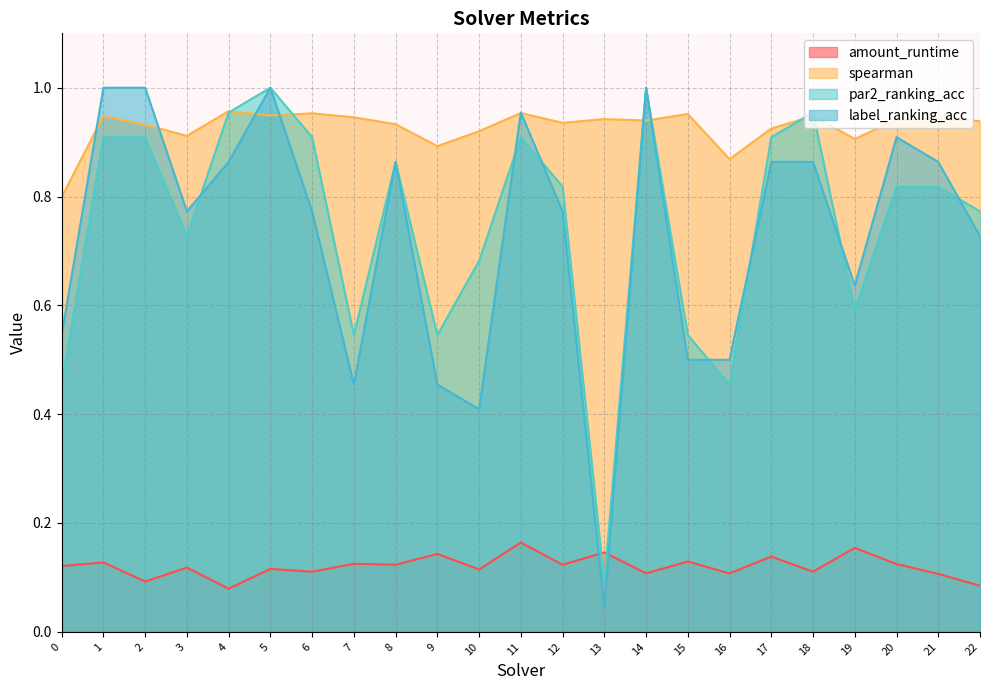

What is the total value across all series at 0?

1.9